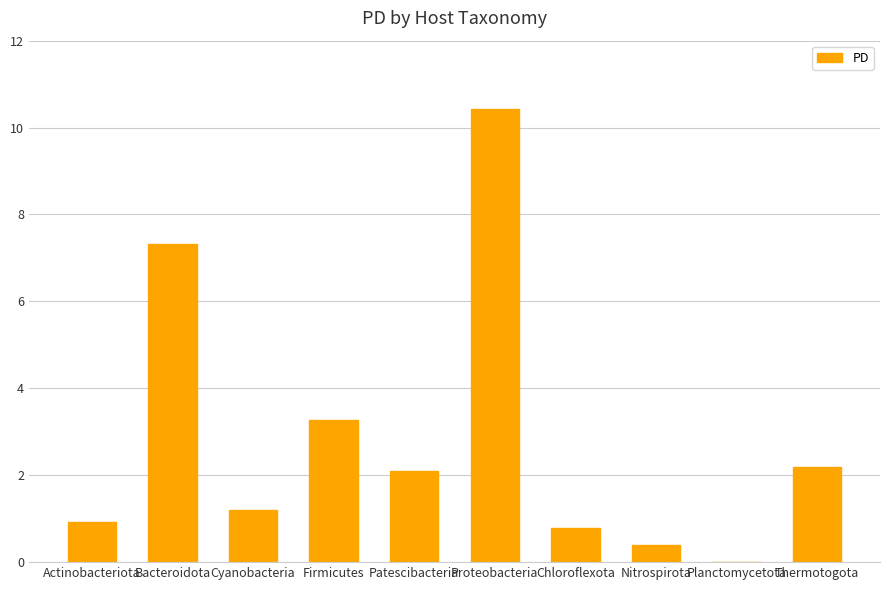

The chart shows a value of 0.2 at Actinobacteriota. True or false?

False